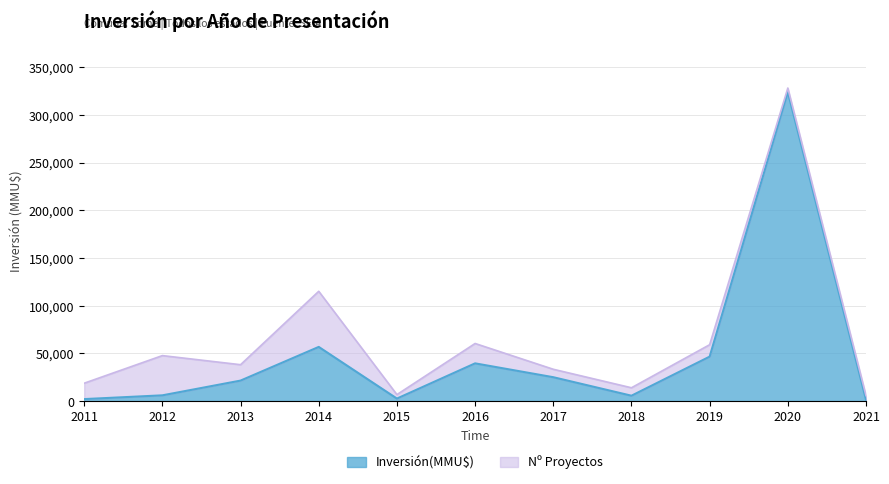

What is the value of the 5th point from the left?

2600